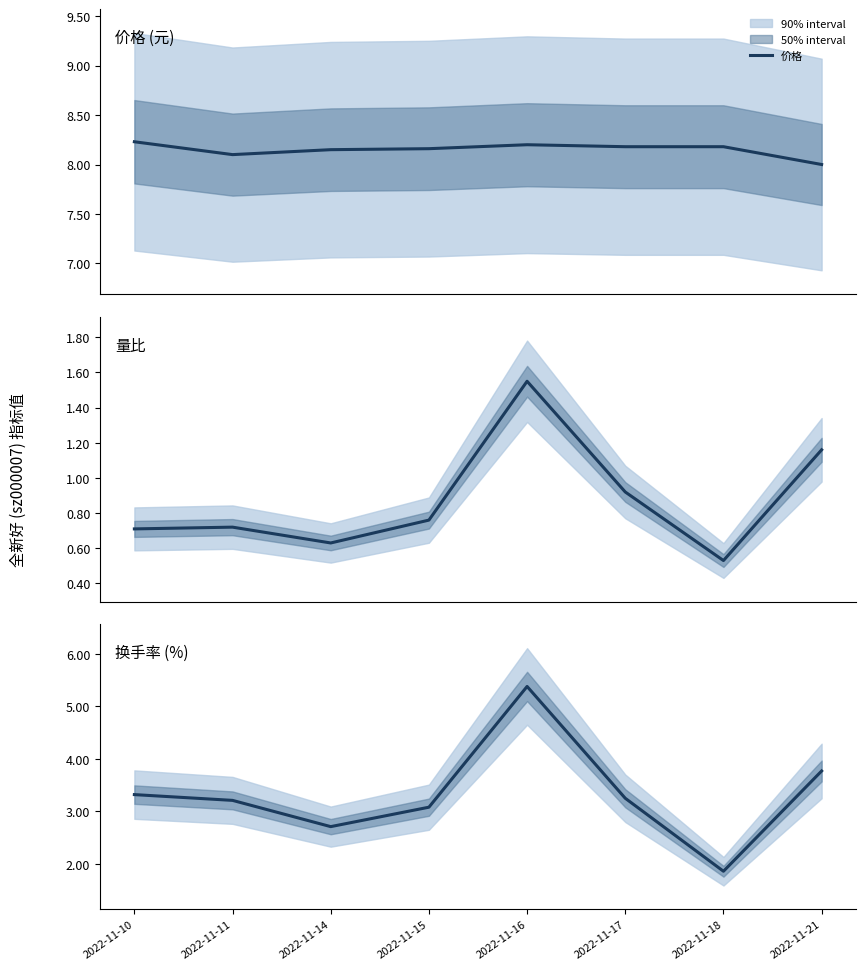

Reading left to right, extract all data points from this chart.

价格: 2022-11-10=8.2	2022-11-11=8.1	2022-11-14=8.2	2022-11-15=8.2	2022-11-16=8.2	2022-11-17=8.2	2022-11-18=8.2	2022-11-21=8.0
量比: 2022-11-10=0.7	2022-11-11=0.7	2022-11-14=0.6	2022-11-15=0.8	2022-11-16=1.6	2022-11-17=0.9	2022-11-18=0.5	2022-11-21=1.2
换手率: 2022-11-10=3.3	2022-11-11=3.2	2022-11-14=2.7	2022-11-15=3.1	2022-11-16=5.4	2022-11-17=3.2	2022-11-18=1.9	2022-11-21=3.8